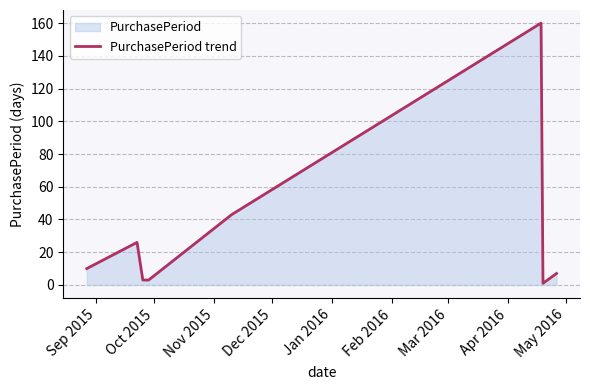

True or false: the data has more than 2 interior local peaks.

False